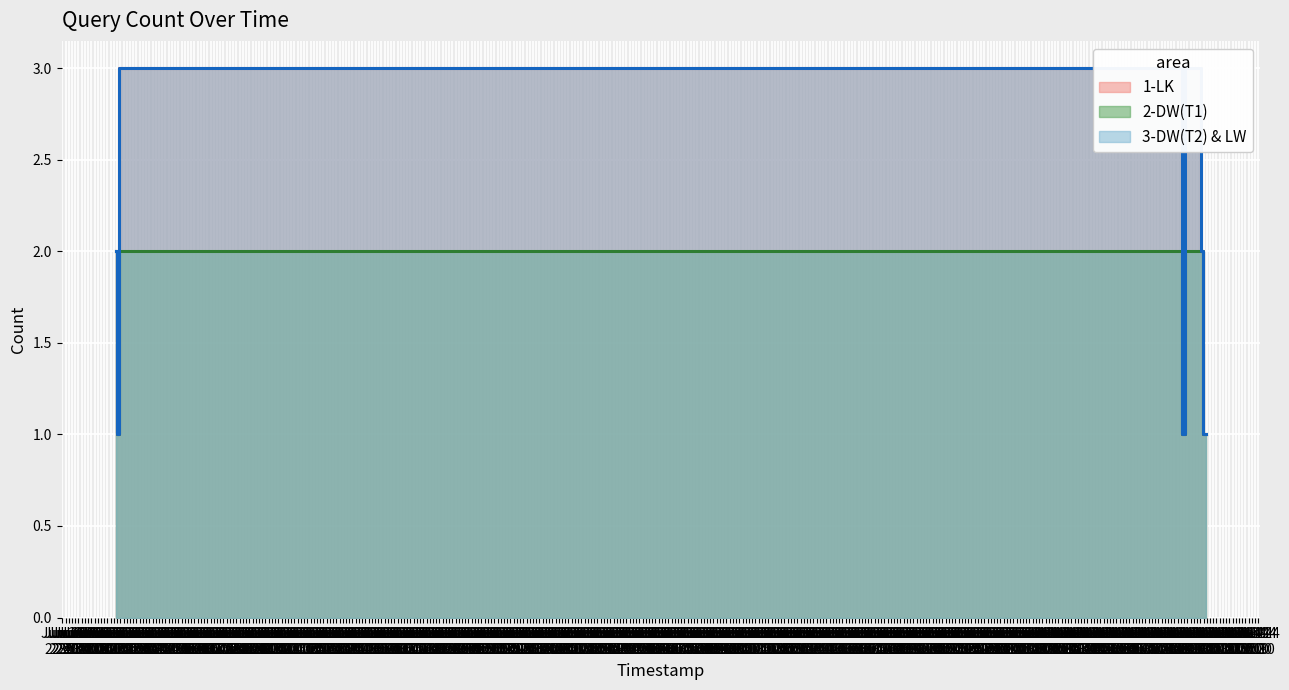

Which series has the largest range (max minus min)?

1-LK